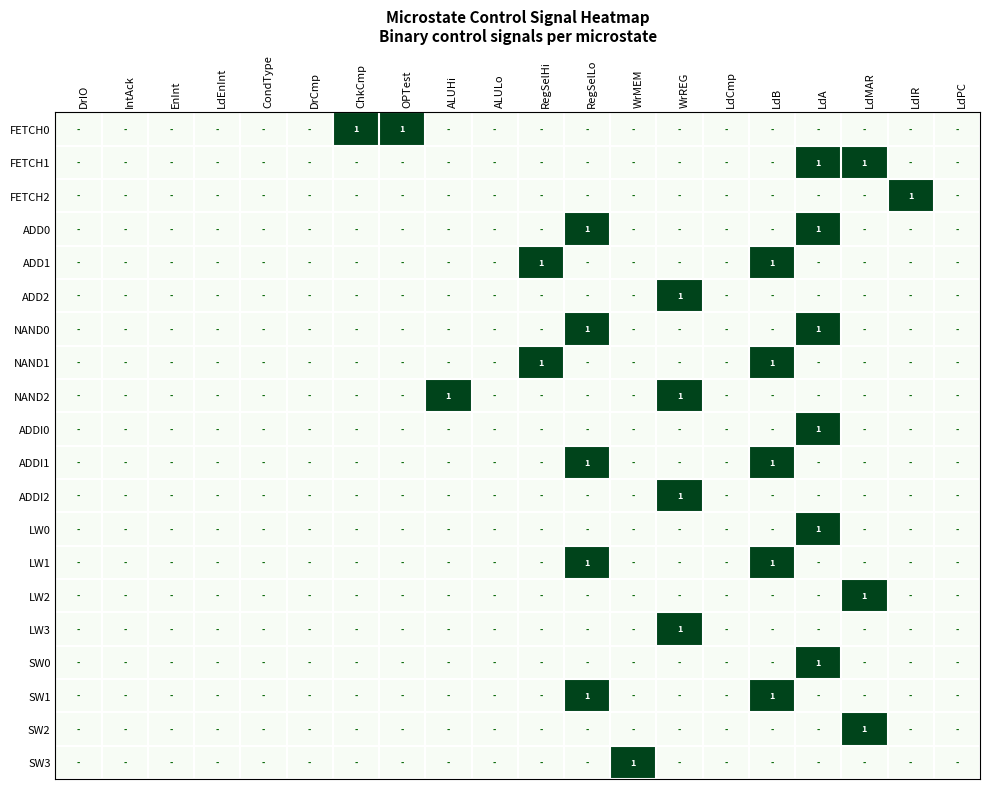

True or false: NAND2 has a value of 1 at WrREG.

True